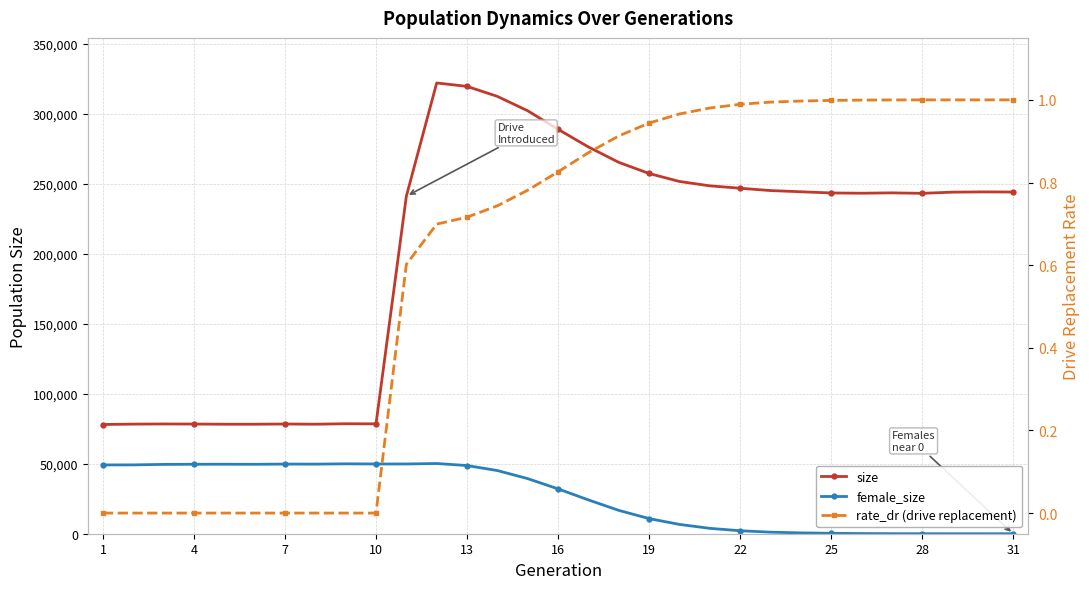

Which series has the largest total across all categories?

size